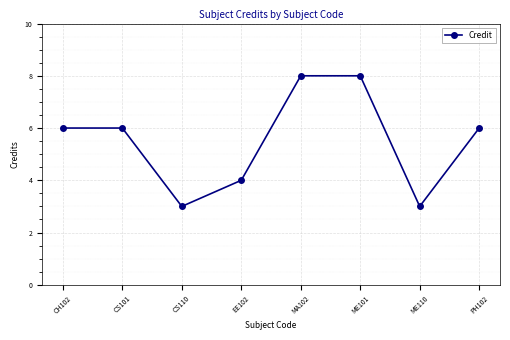

What is the maximum value shown in the chart?

8